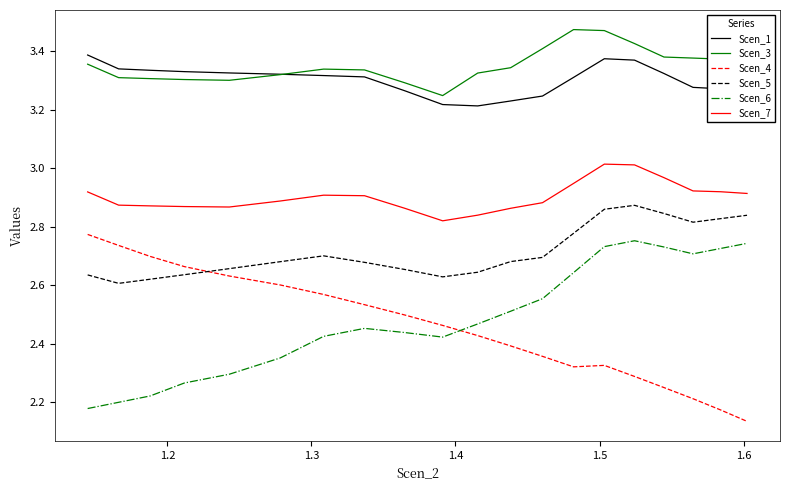

Rank the series by their maximum value, from lowest to highest.

Scen_6, Scen_4, Scen_5, Scen_7, Scen_1, Scen_3